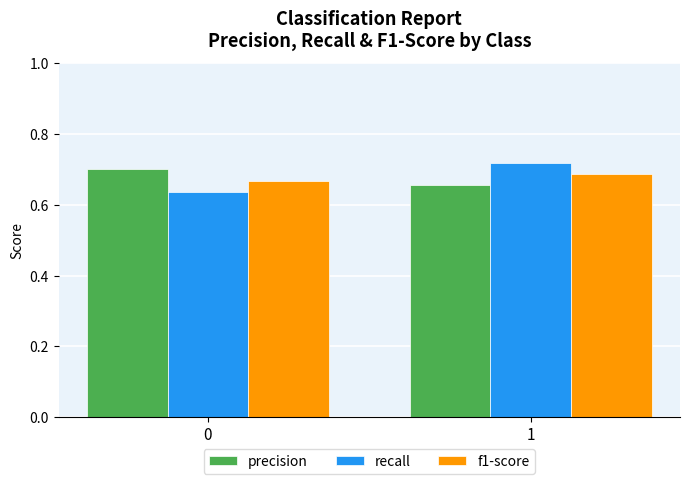

List the labels in order of recall value, largest first.

1, 0